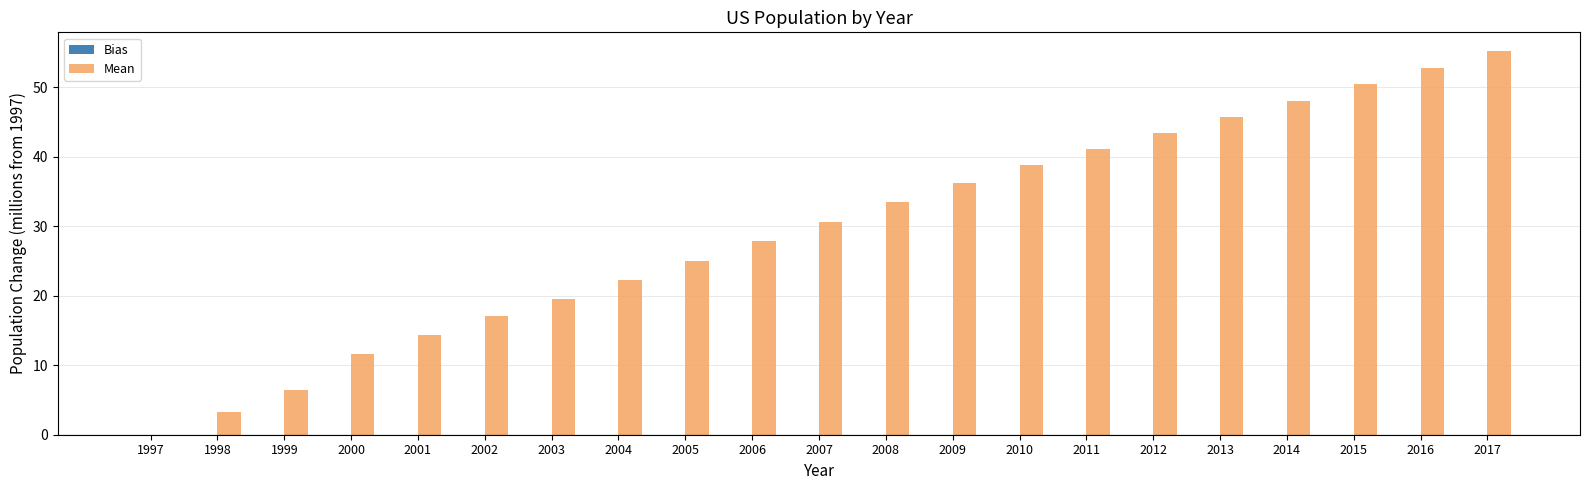

How many series are shown in this chart?

1